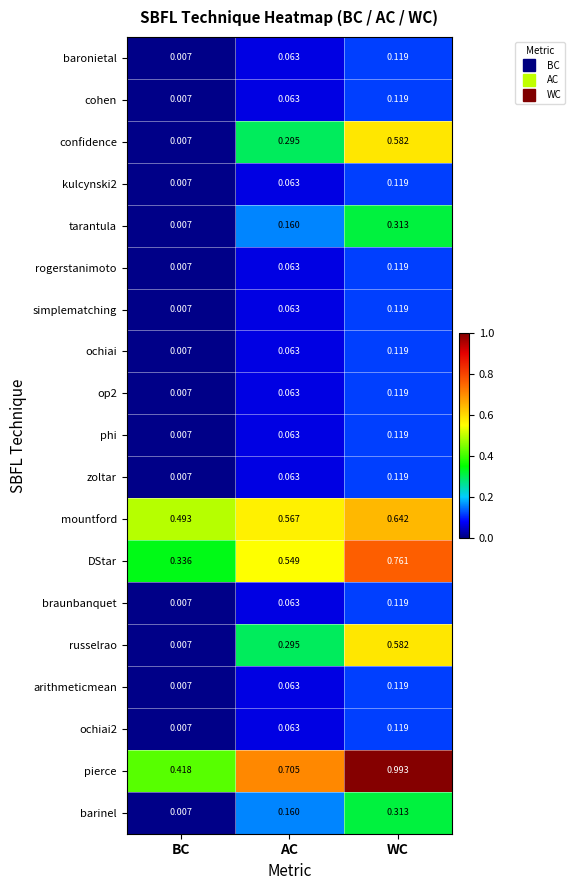

At which category is the sum across all series the highest?

WC